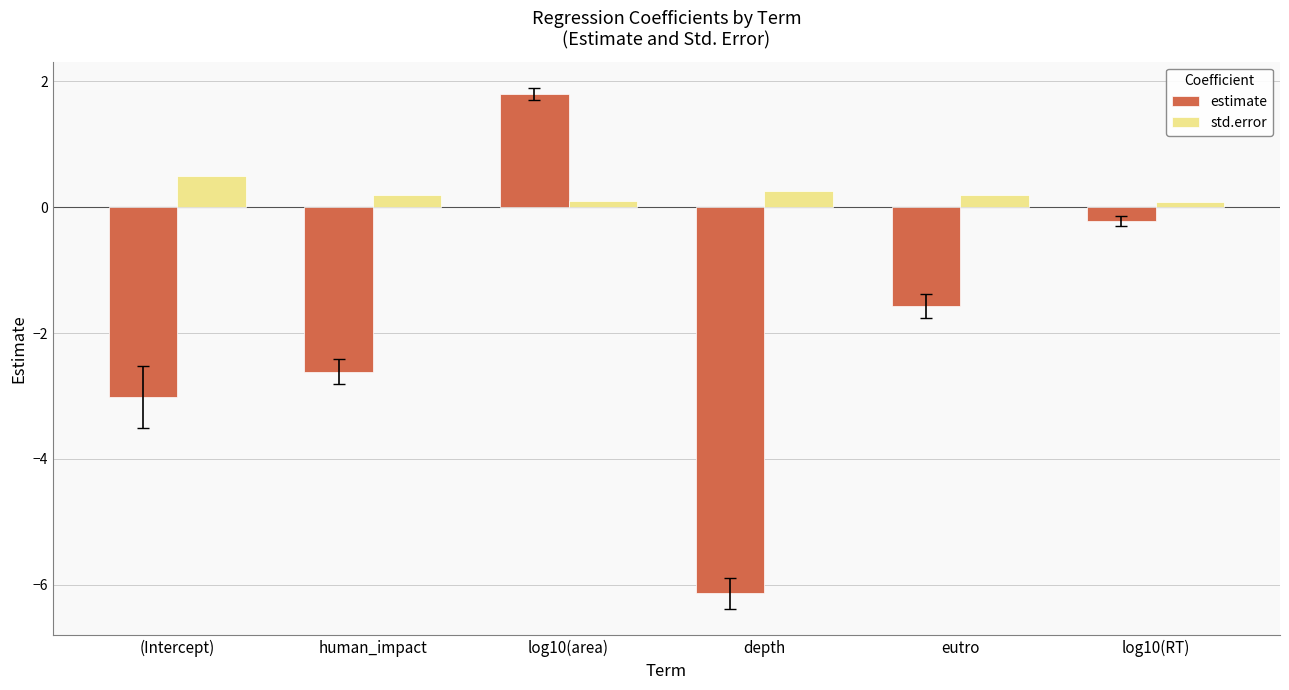

What is the label of the 5th bar from the right?

human_impact